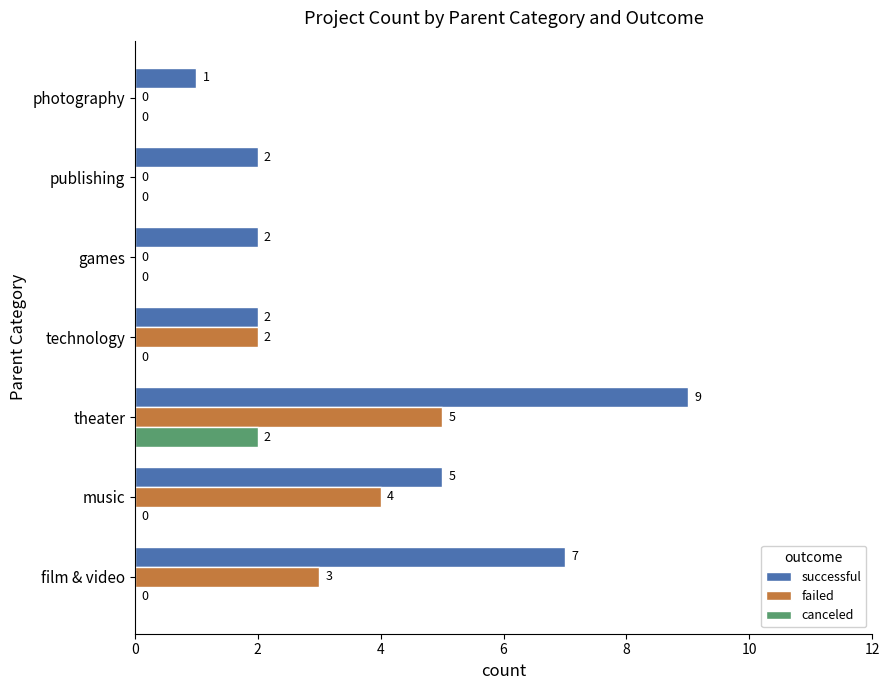

Between music and technology, which series saw the biggest shift?

successful